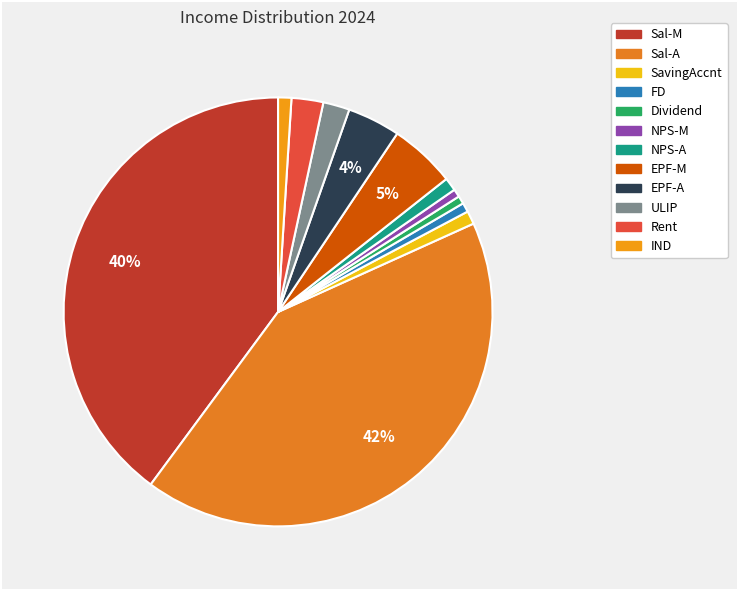

Is it true that FD is 1% of the pie?

True